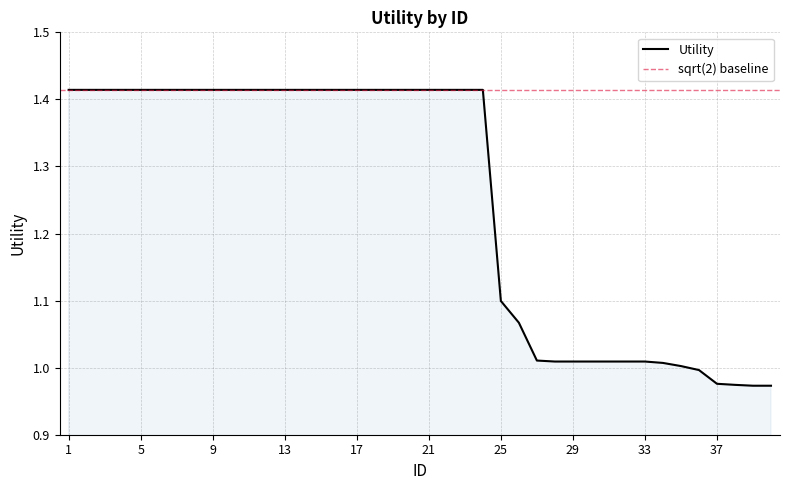

What is the difference between the second highest and minimum values?

0.4